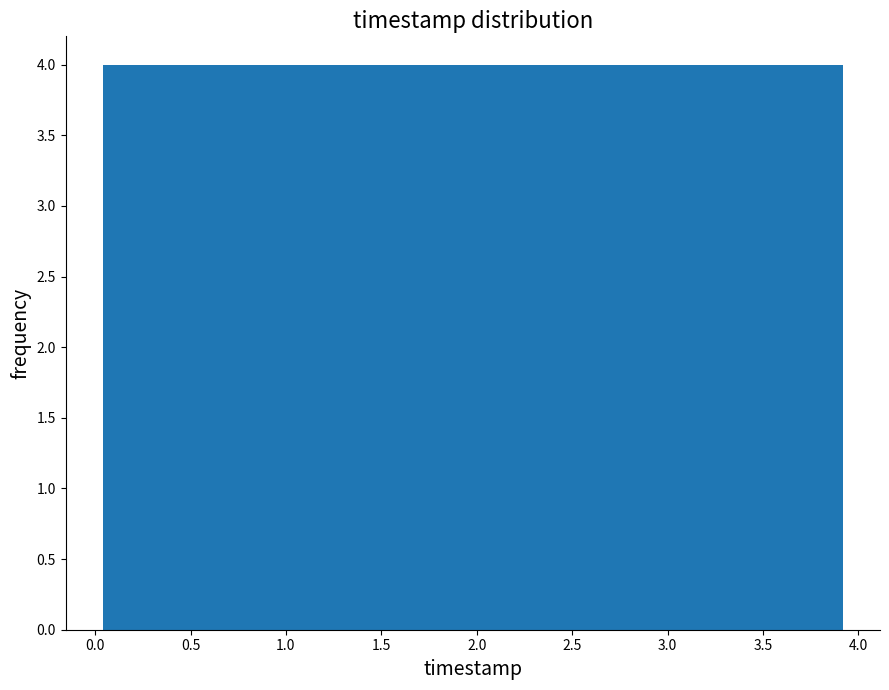

How tall is the bar that spans 1.60 to 2.00 on the x-axis? Neither the bar edges nor the heights are printed on the chart, so give them approximately, as read against the axes.

4